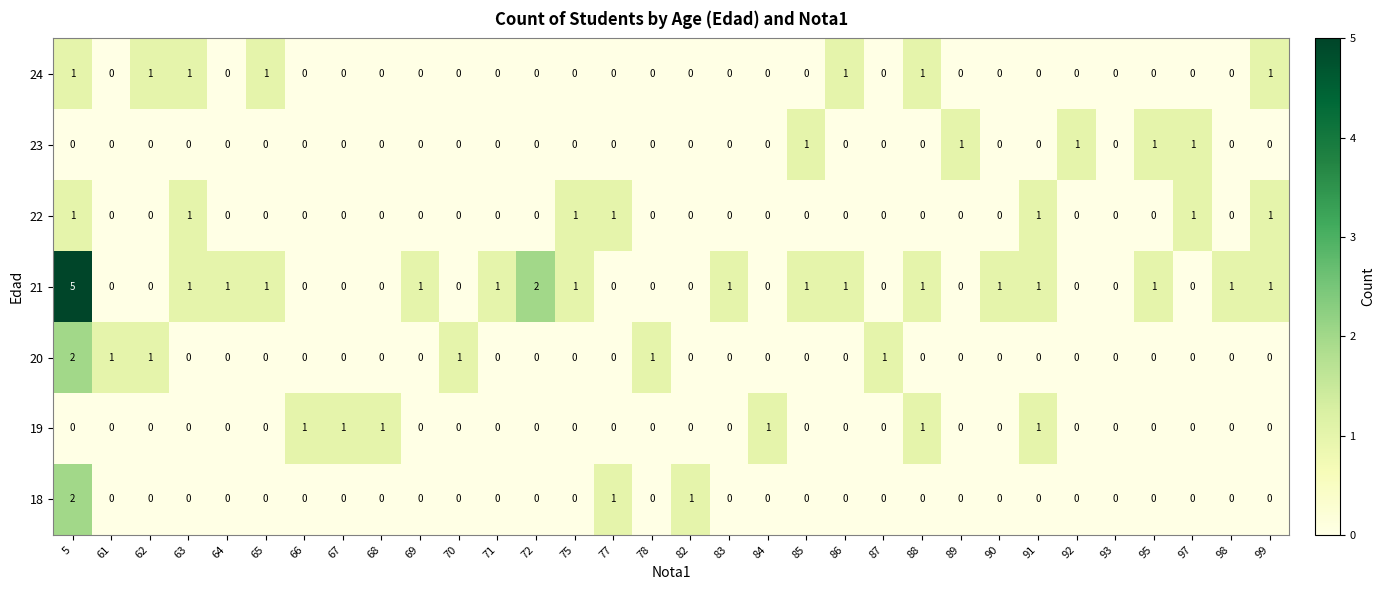

True or false: 20 has a value of 0 at 86.

True